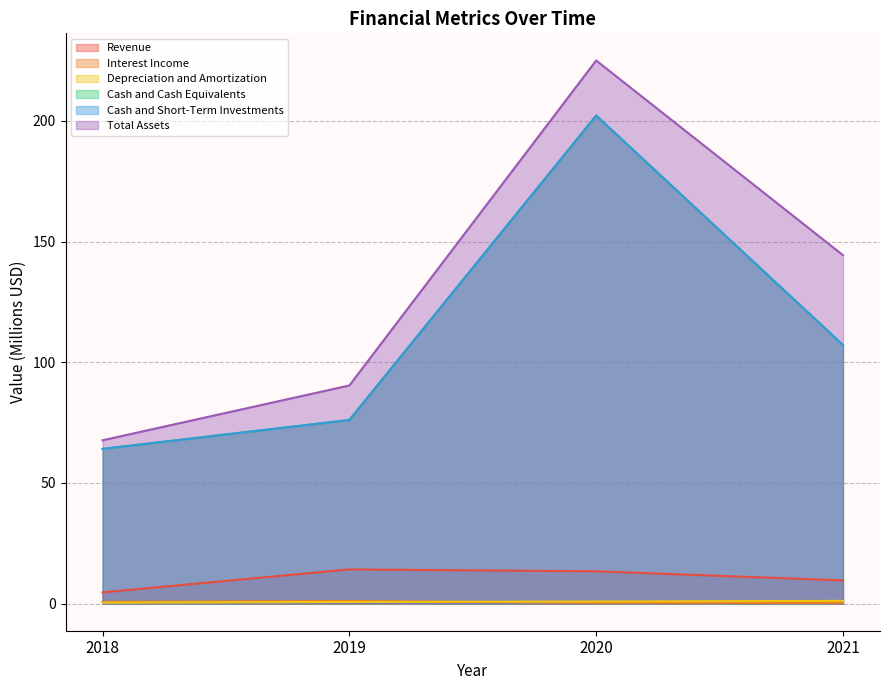

Which series has the largest total across all categories?

Total Assets